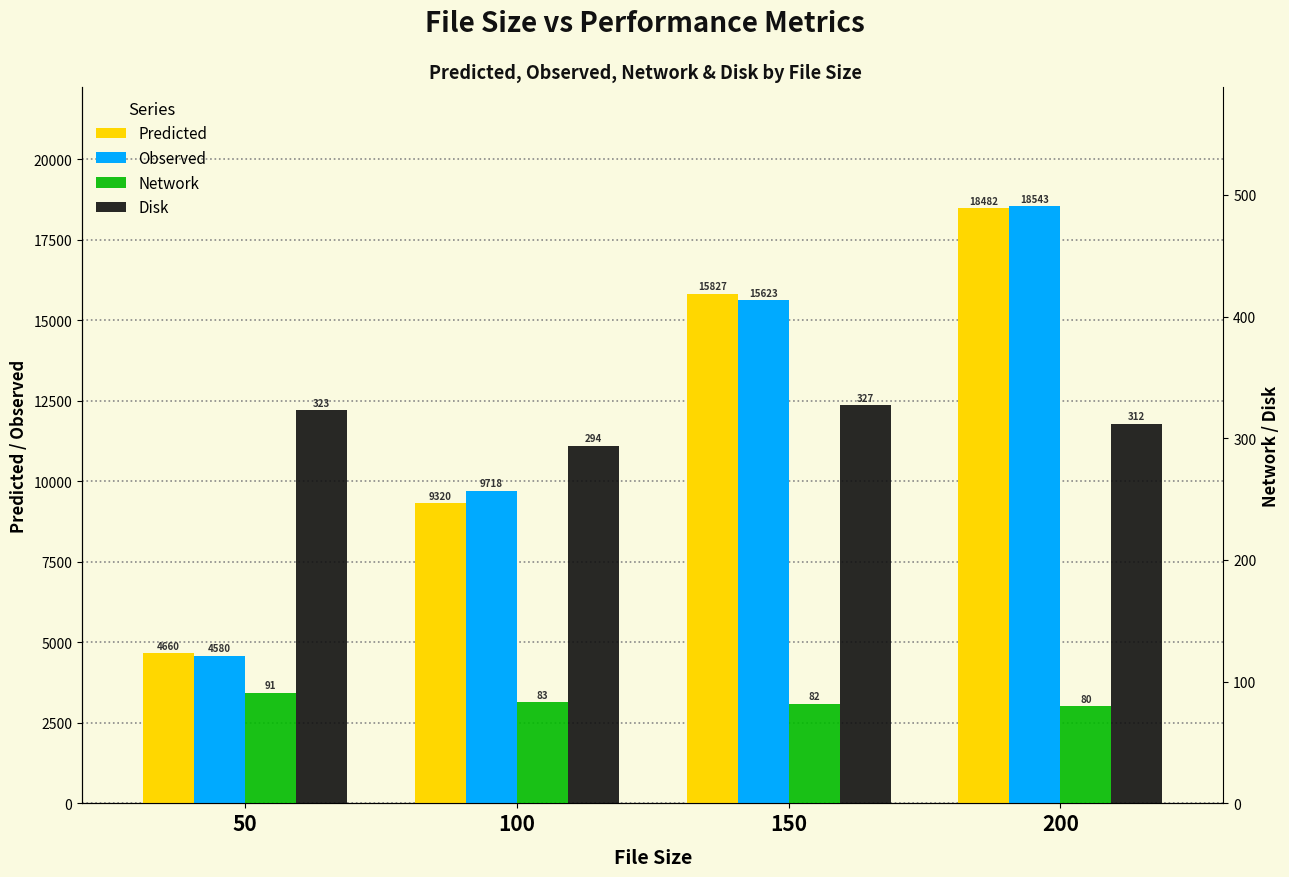

Reading left to right, extract all data points from this chart.

Predicted: 4660	9320	15827	18482
Observed: 4580	9718	15623	18543
Network: 91	83	82	80
Disk: 323	294	327	312